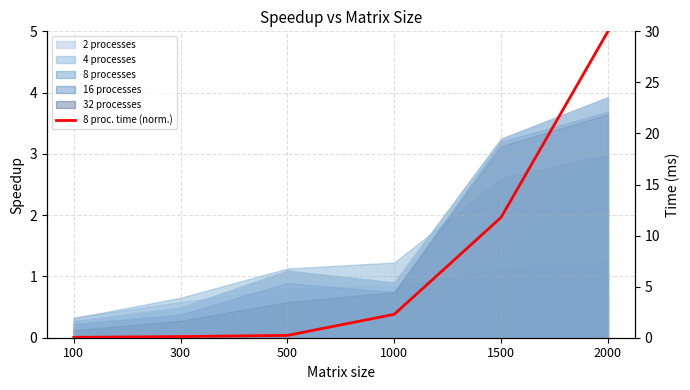

Count the number of values greater than 2.

3